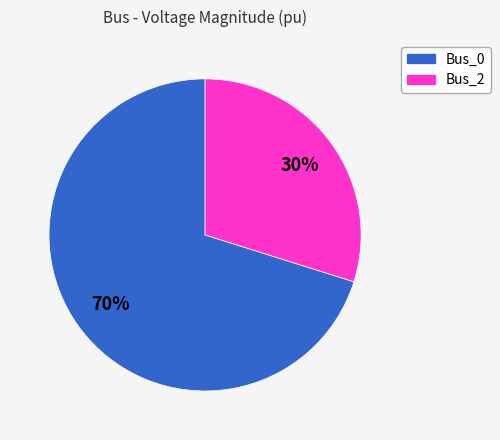

To the nearest percent, what is the average slice percentage?

50%